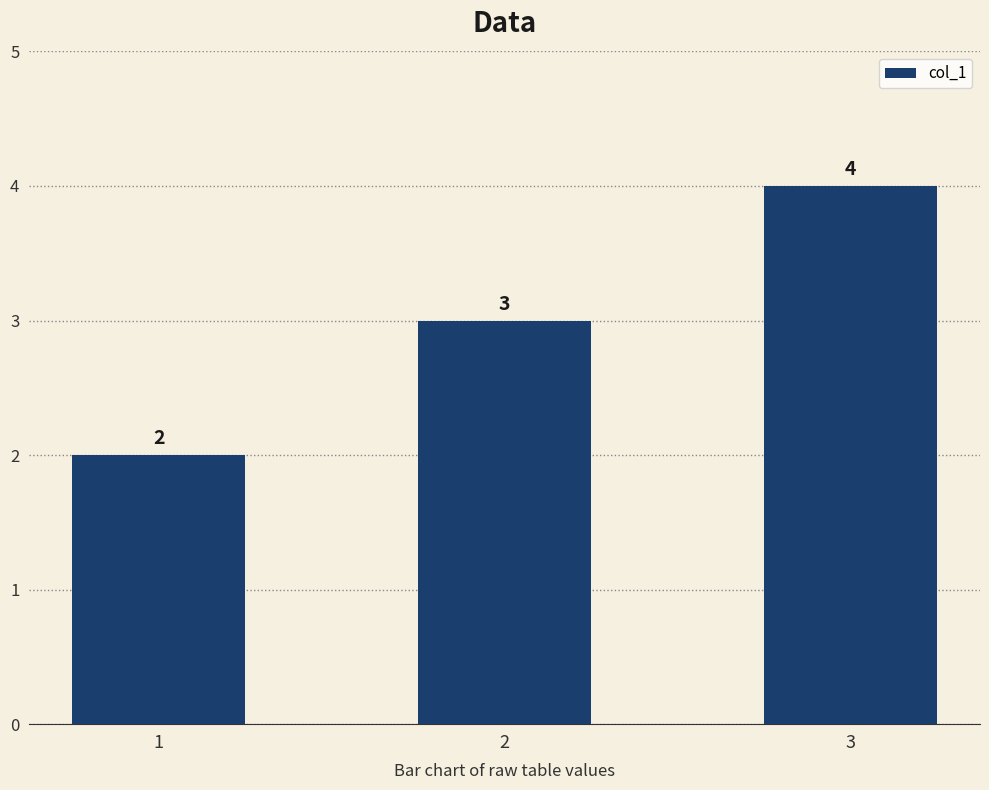

Rank the categories by value from lowest to highest.

1, 2, 3